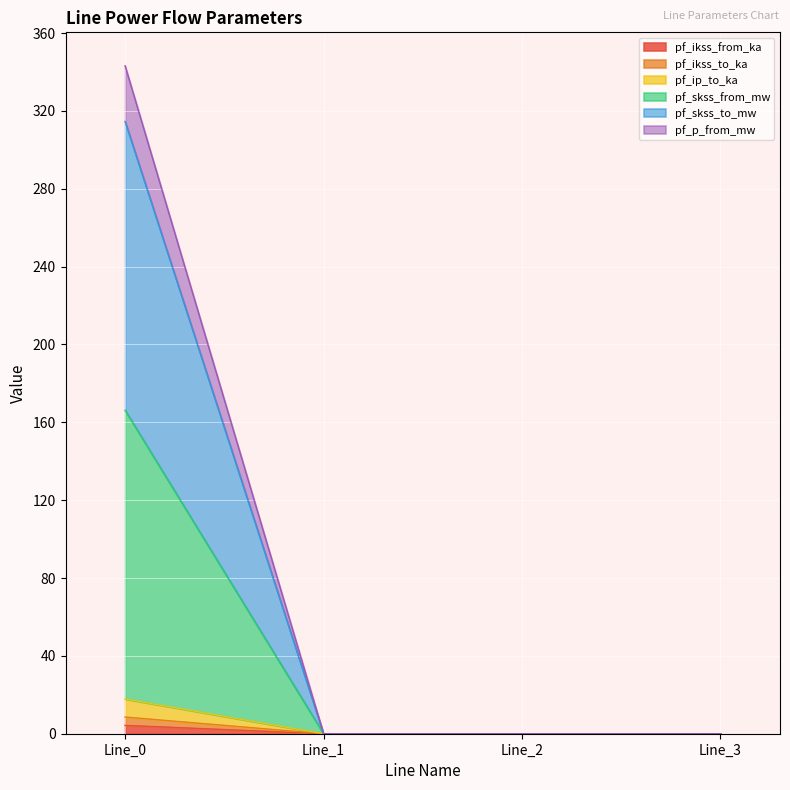

Rank the series at Line_3 from lowest to highest value.

pf_ikss_from_ka, pf_ikss_to_ka, pf_ip_to_ka, pf_skss_from_mw, pf_skss_to_mw, pf_p_from_mw